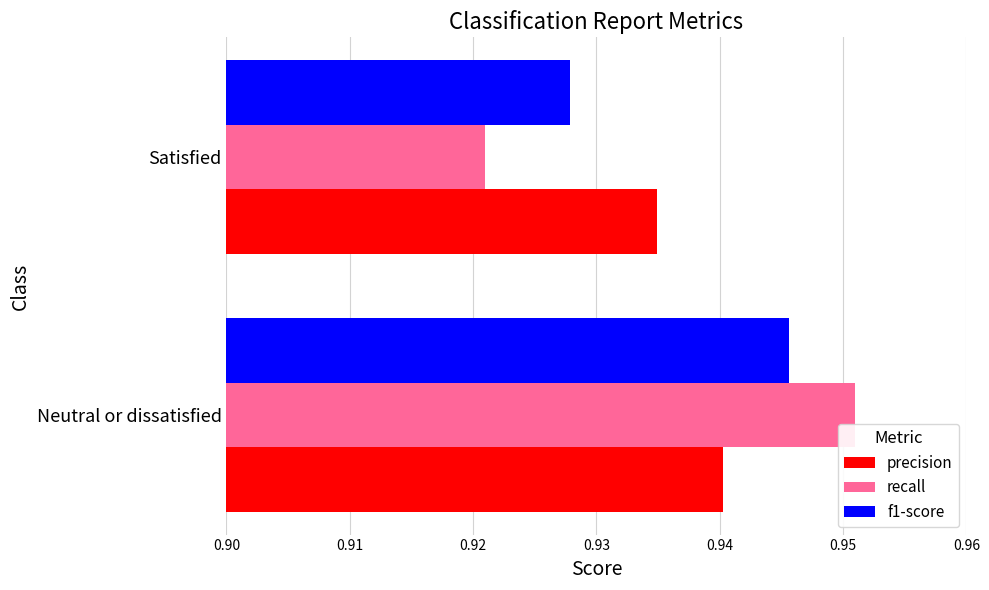

Which category has the highest value in the precision series?

Neutral or dissatisfied